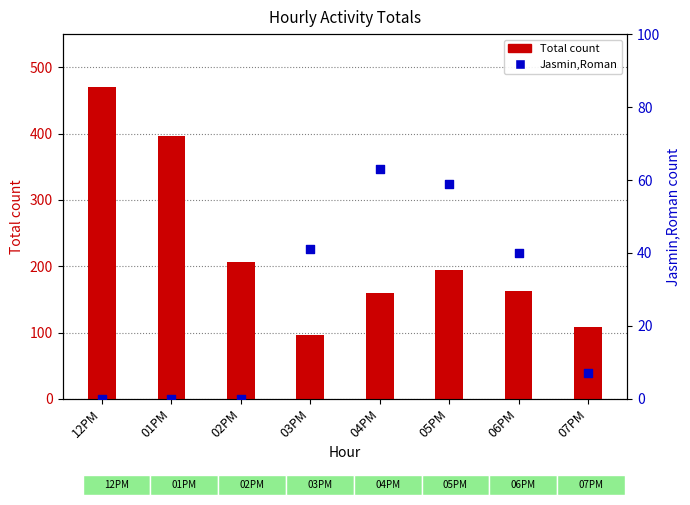

What is the total value across all series at 12PM?

470